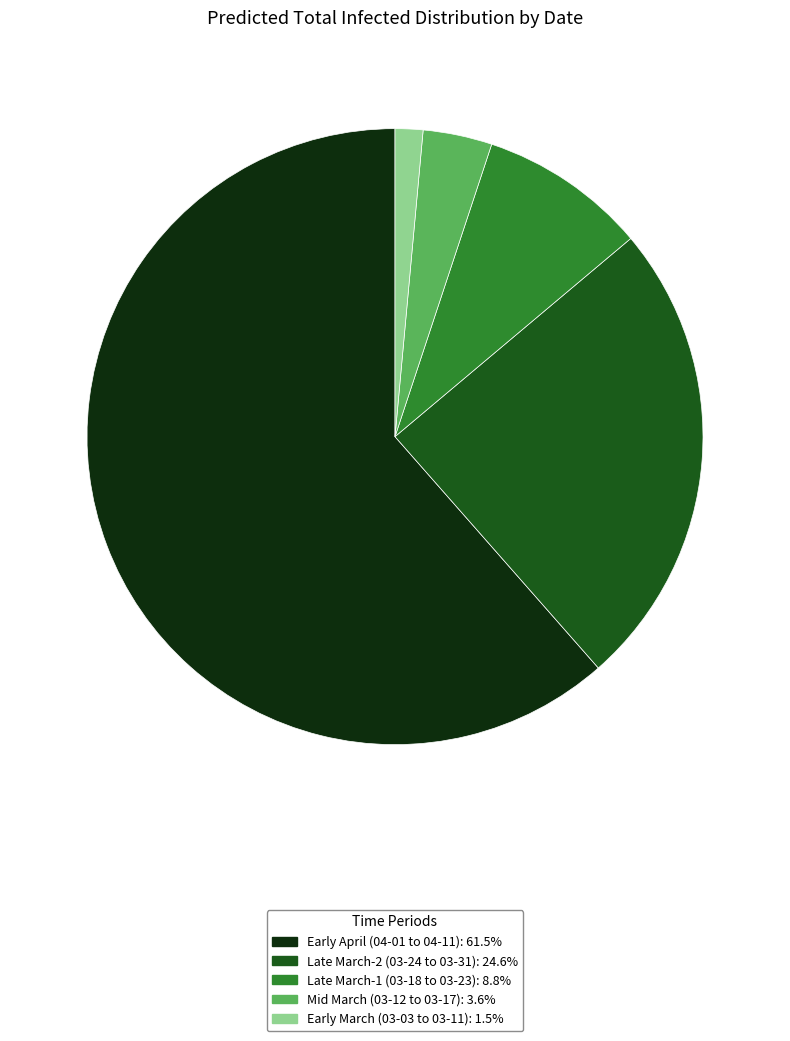

Is there any slice that represents more than half of the pie?

Yes